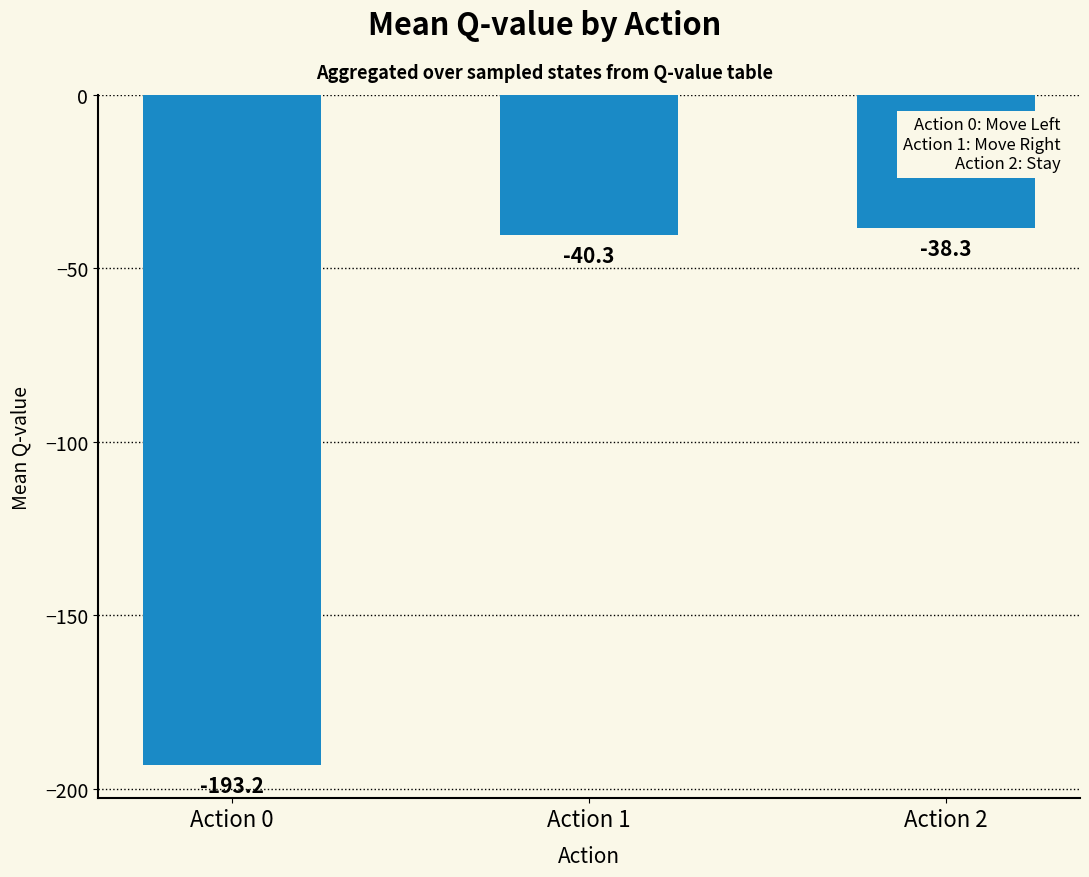

Is it true that the value at Action 0 is -77.2?

False